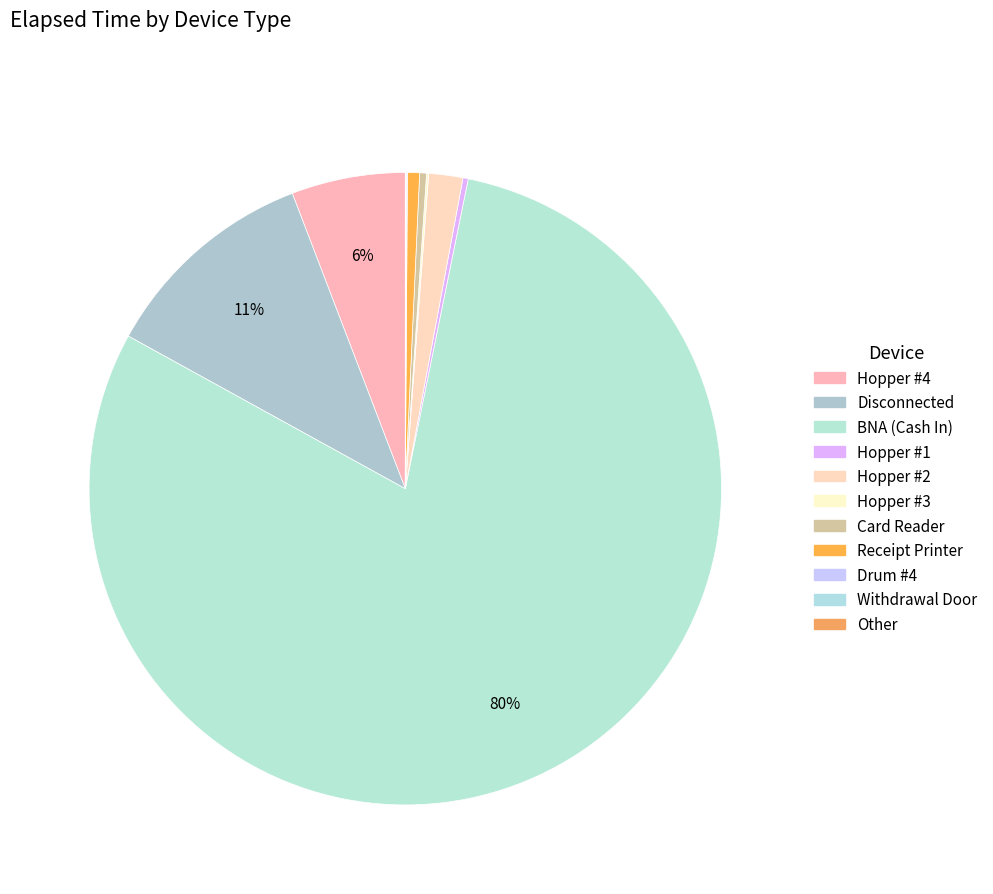

To the nearest percent, what portion does BNA (Cash In) represent?

80%